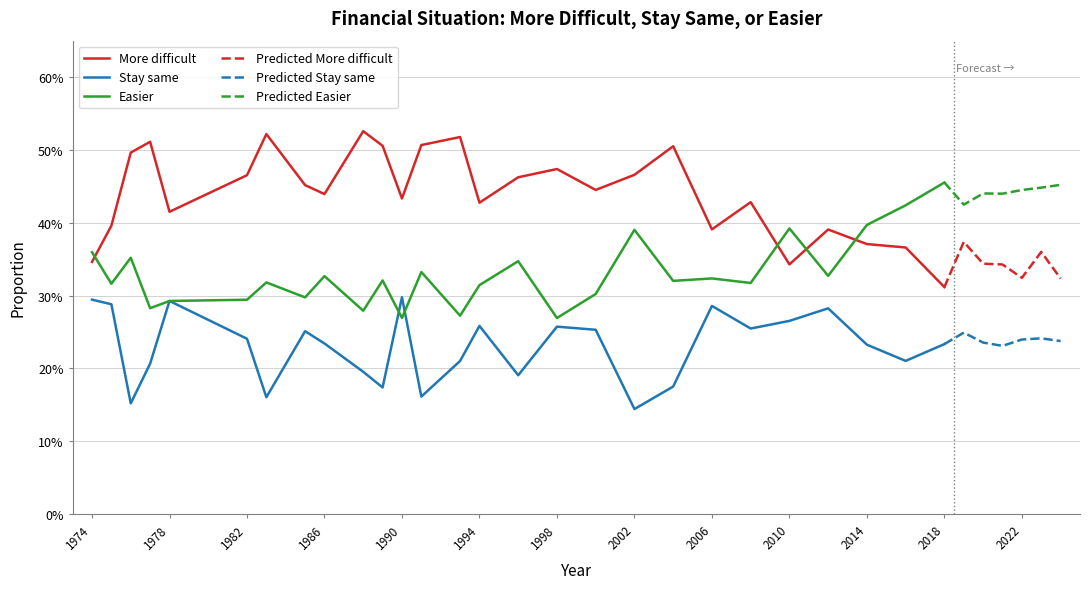

Between 1986 and 22, which is larger?

1986